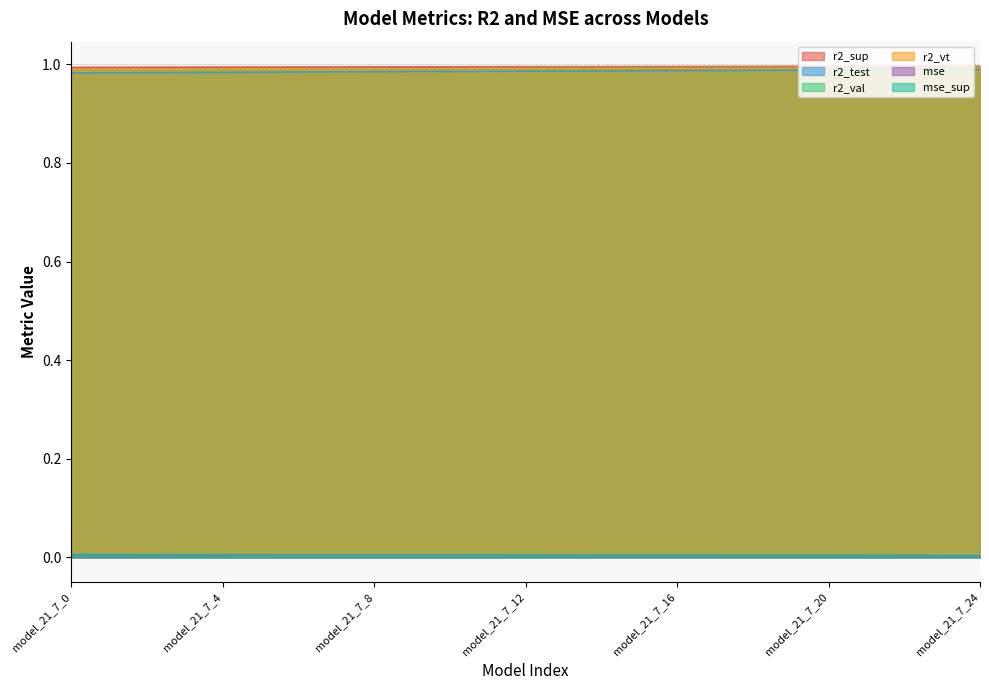

True or false: r2_val has more than 0 interior local peaks.

False